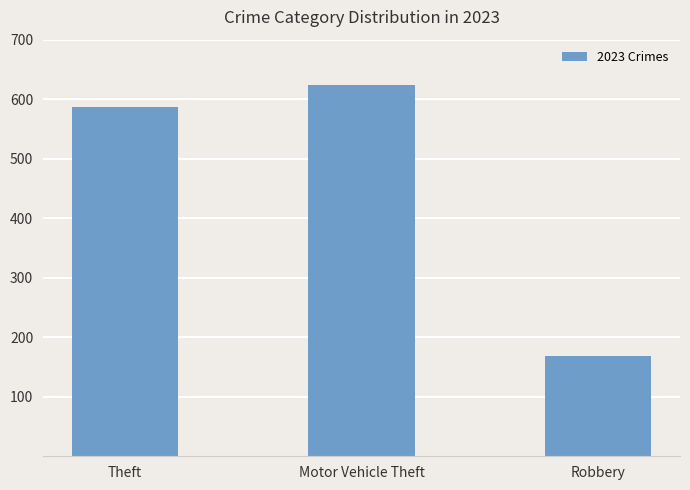

Does the chart contain stacked bars?

No